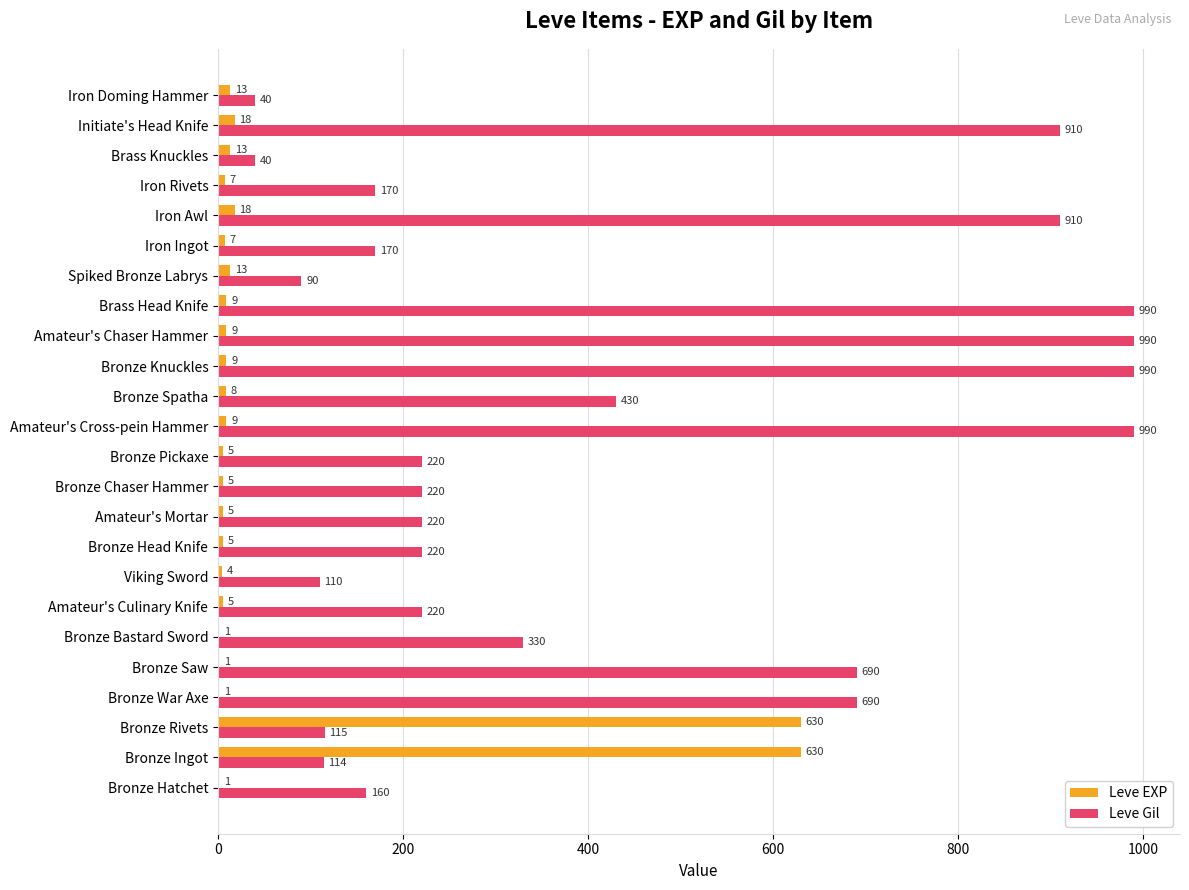

Is the value of Leve Gil at Brass Knuckles greater than the value of Leve EXP at Bronze Bastard Sword?

Yes